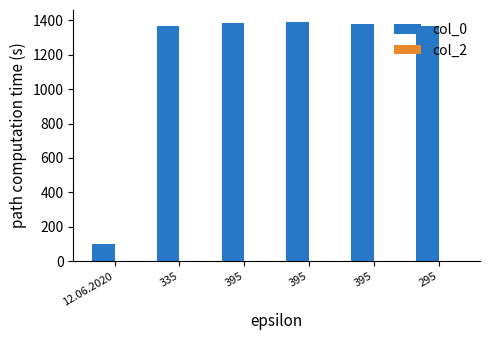

How many groups of bars are there?

6